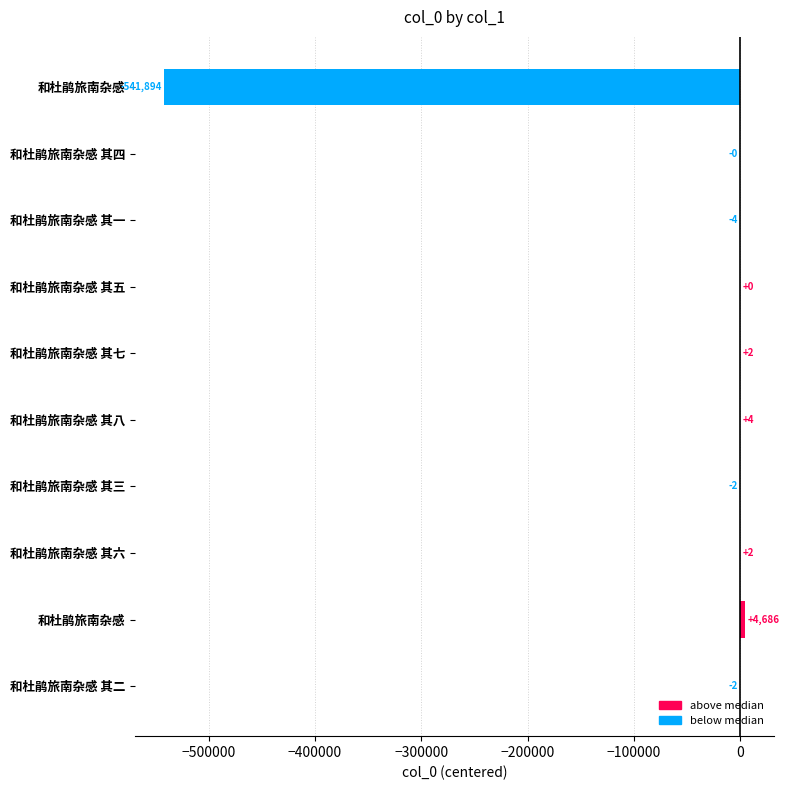

Are the bars horizontal?

Yes